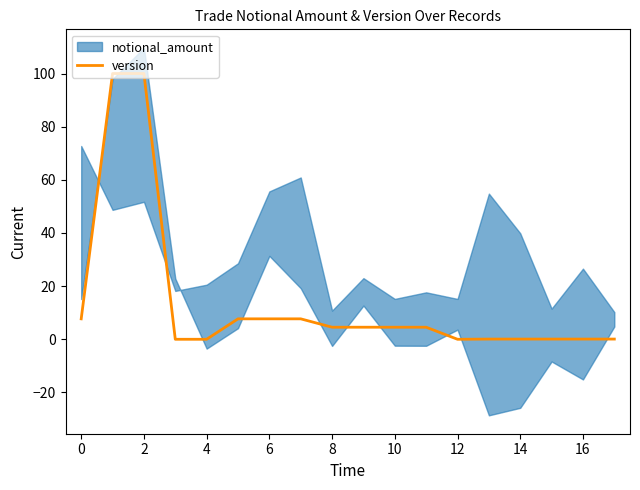

True or false: version has a value of -56.4 at 12.

False